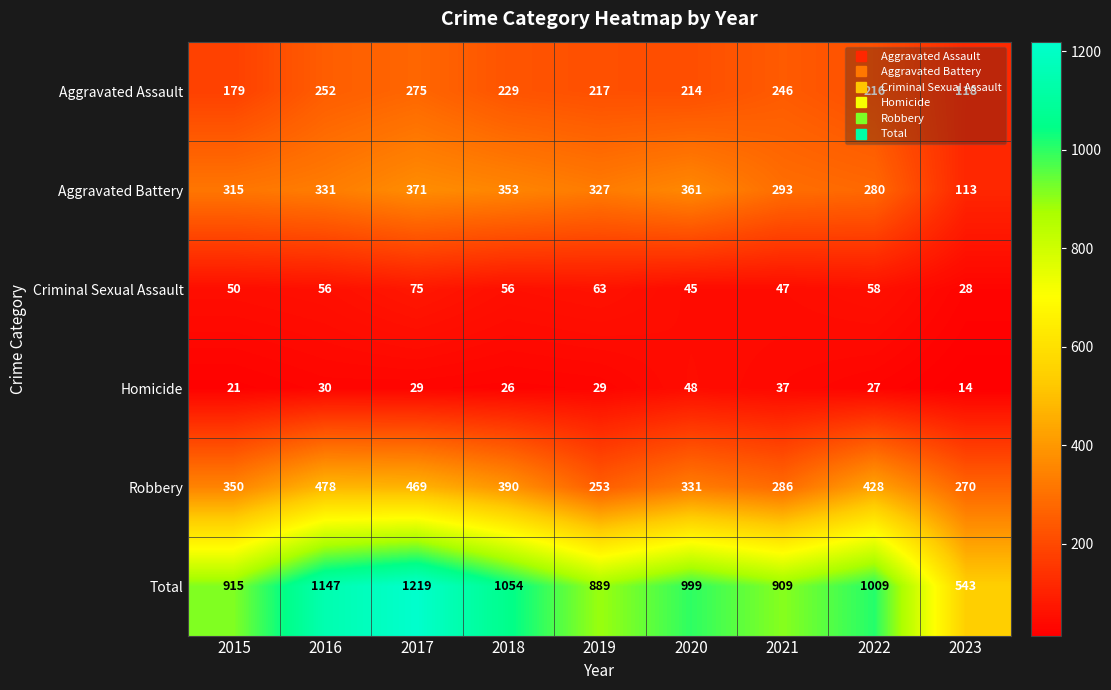

Between 2019 and 2021, which series saw the biggest shift?

Aggravated Battery